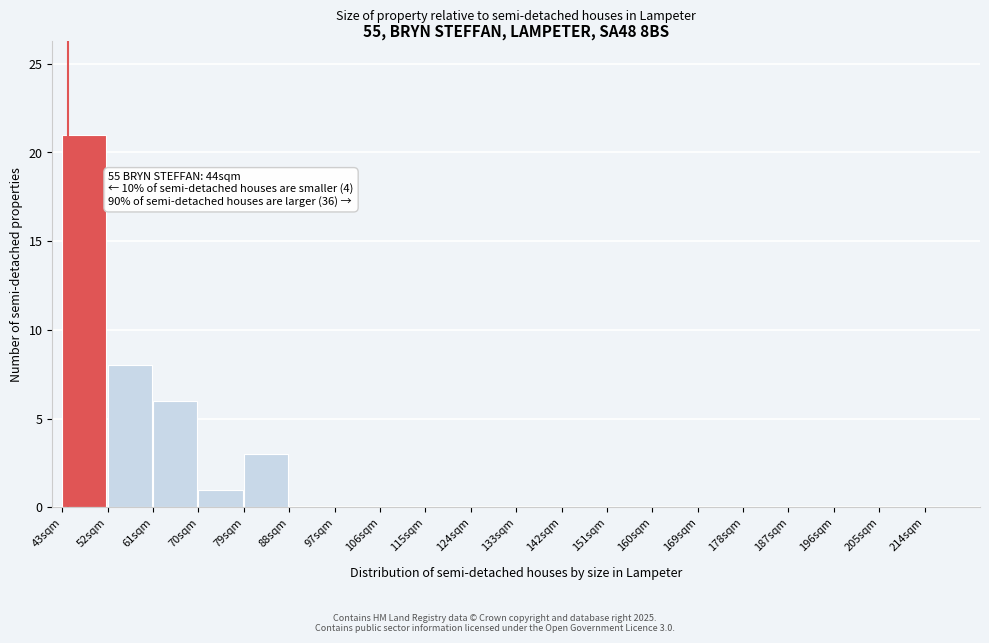

Over which range of the x-axis is the bar tallest?

43 to 52